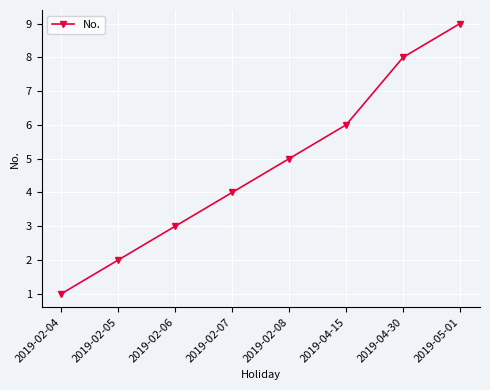

What is the label of the 2nd point from the left?

2019-02-05